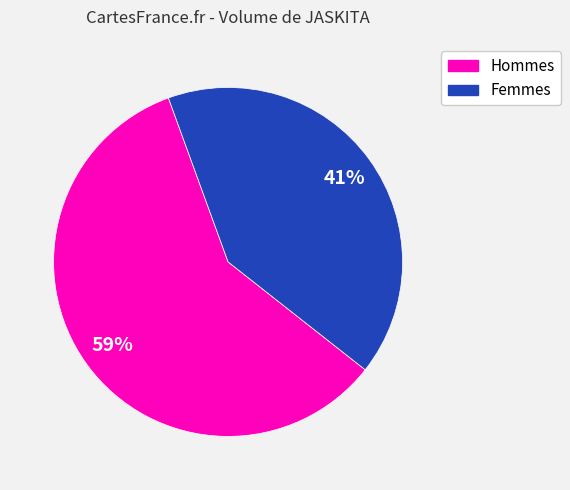

To the nearest percent, what is the difference between the largest and smallest slice percentages?

18%